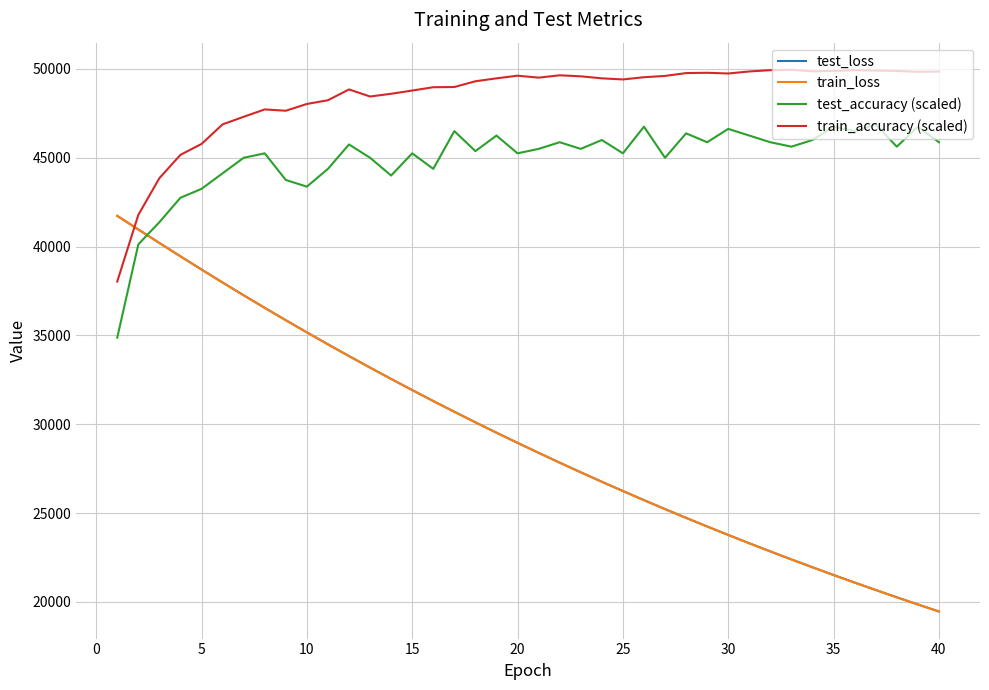

Which series has the largest range (max minus min)?

test_loss